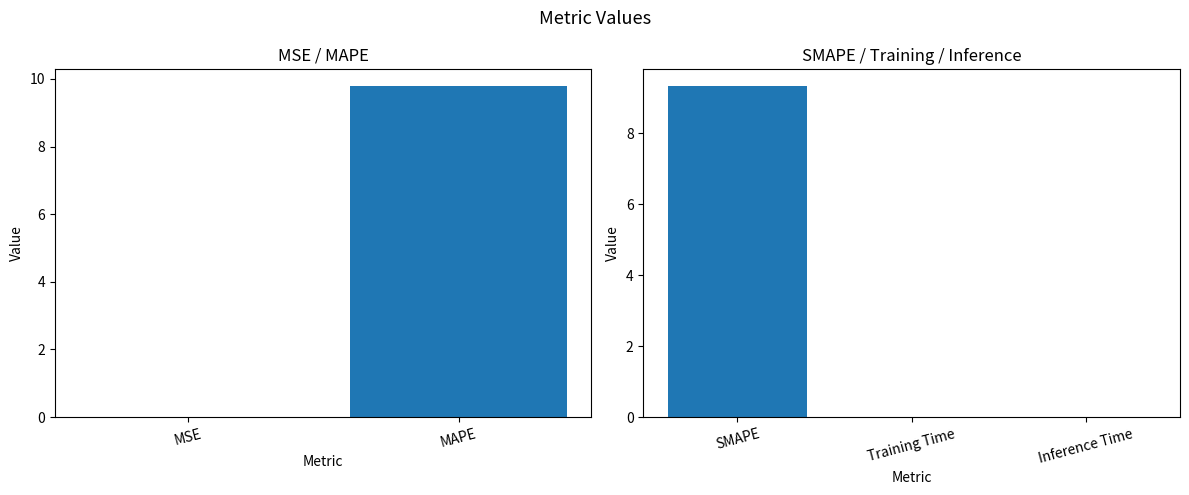

Does the chart contain any negative values?

No